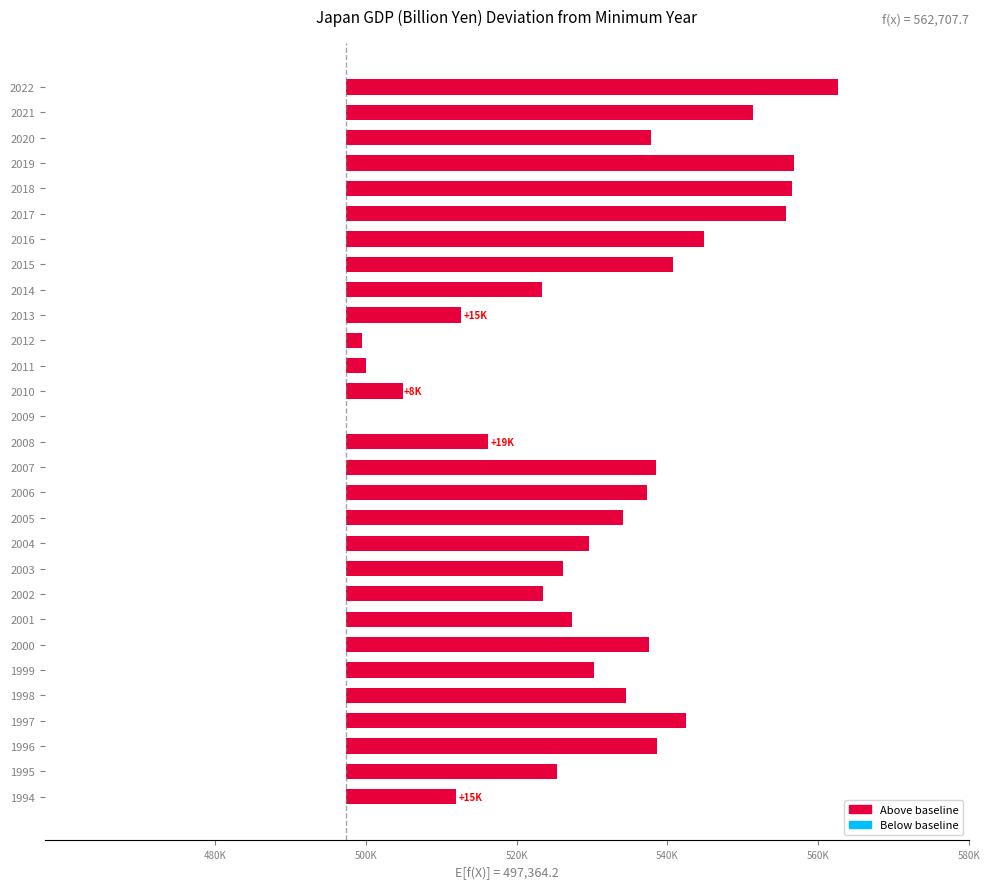

Does the chart contain any negative values?

No